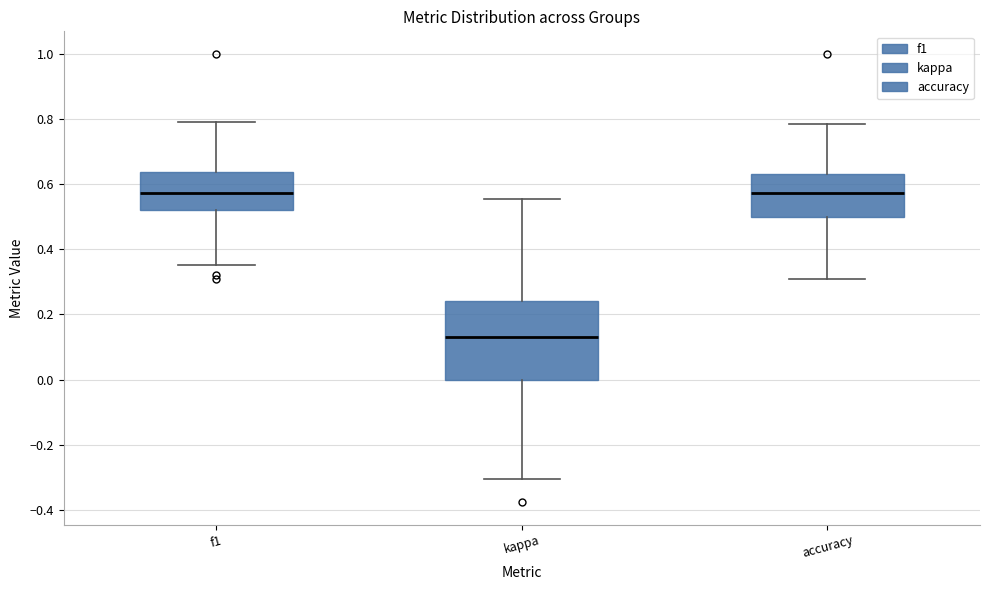

Reading left to right, transcribe this box plot: for each box, give where its median line is, the range the box spans, and where its two whiskers end, as read against the y-axis. The values are not printed on the chart, so give them approximately, as read against the axis.

f1: median 0.58, box 0.52 to 0.64, whiskers 0.36 to 0.78
kappa: median 0.12, box 0.00 to 0.24, whiskers -0.30 to 0.56
accuracy: median 0.58, box 0.50 to 0.64, whiskers 0.30 to 0.78